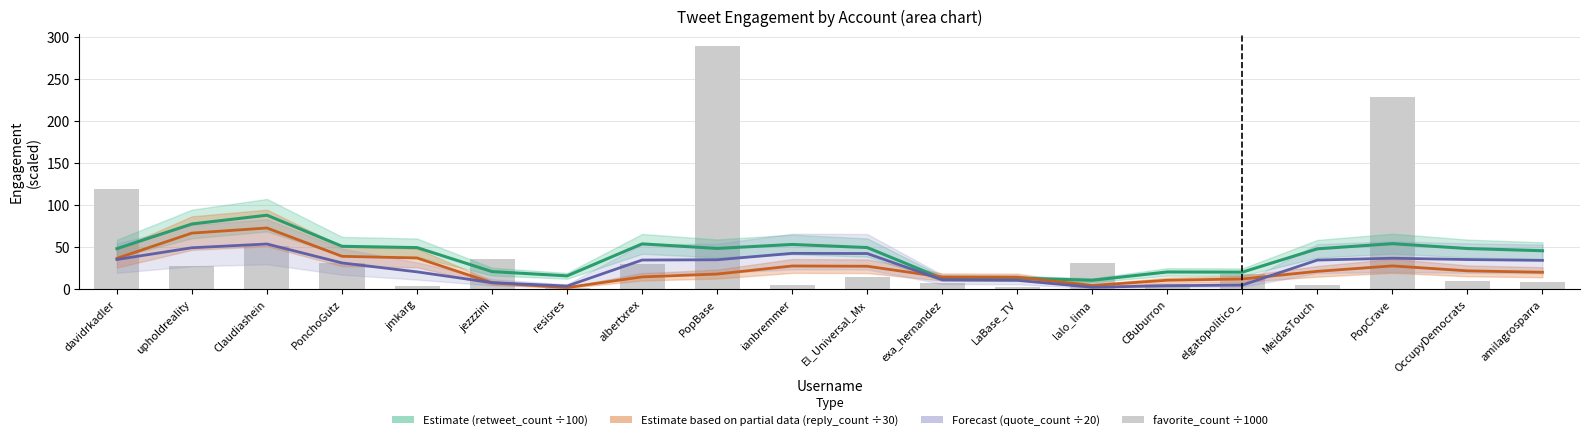

Rank the series by their maximum value, from highest to lowest.

favorite_count (scaled ÷1000), retweet_count (÷100) estimate, reply_count (÷30) partial, quote_count (÷20) forecast